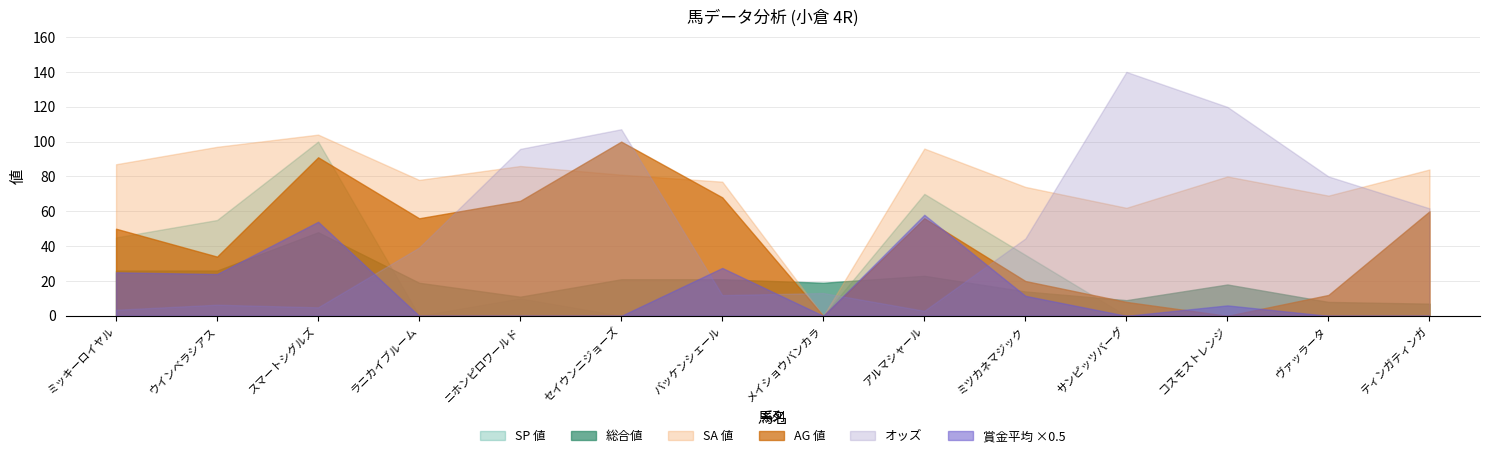

True or false: AG値 and SA値 intersect in this chart.

True